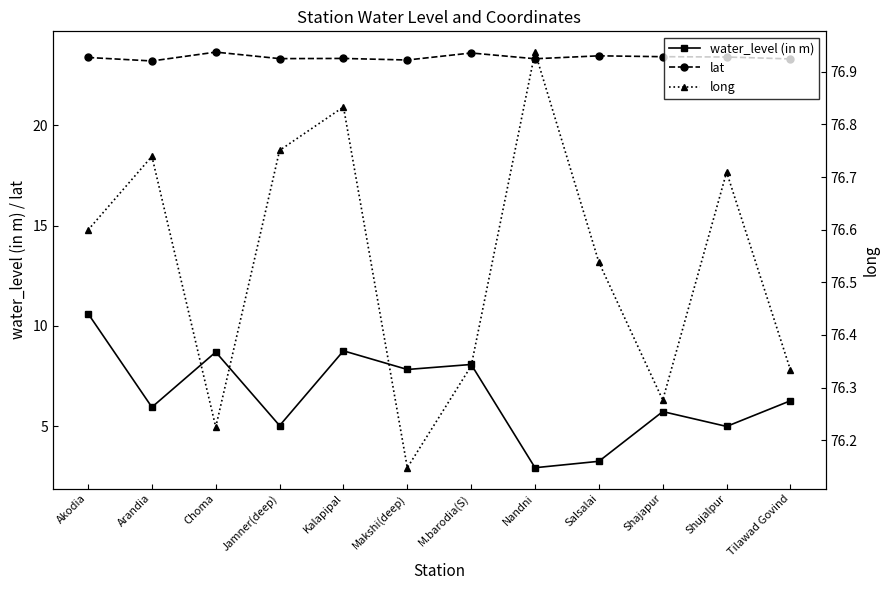

List the series in order of their overall mean, lowest first.

water_level (in m), lat, long